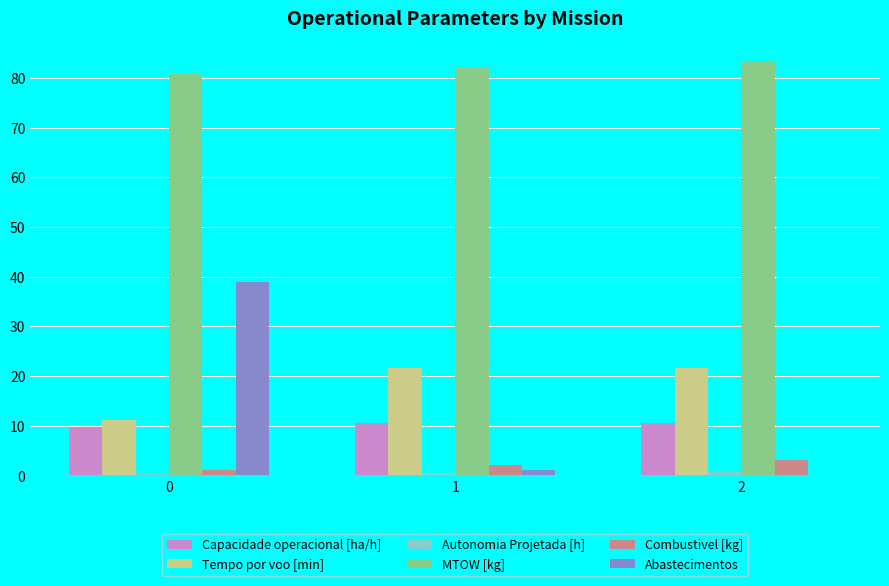

The value of Capacidade operacional [ha/h] at 1 is 18.4. True or false?

False